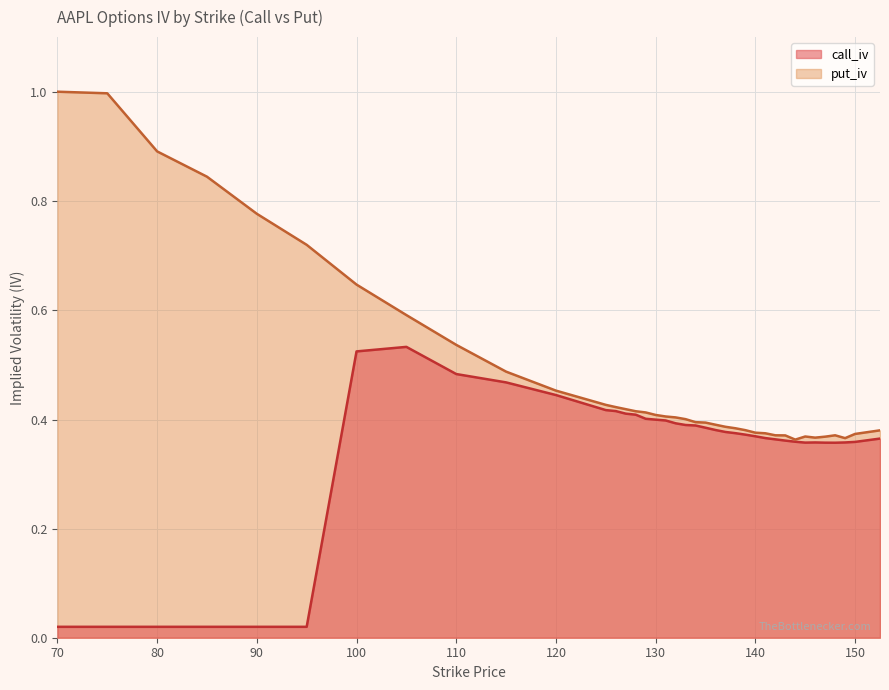

At which category is the sum across all series the highest?

100